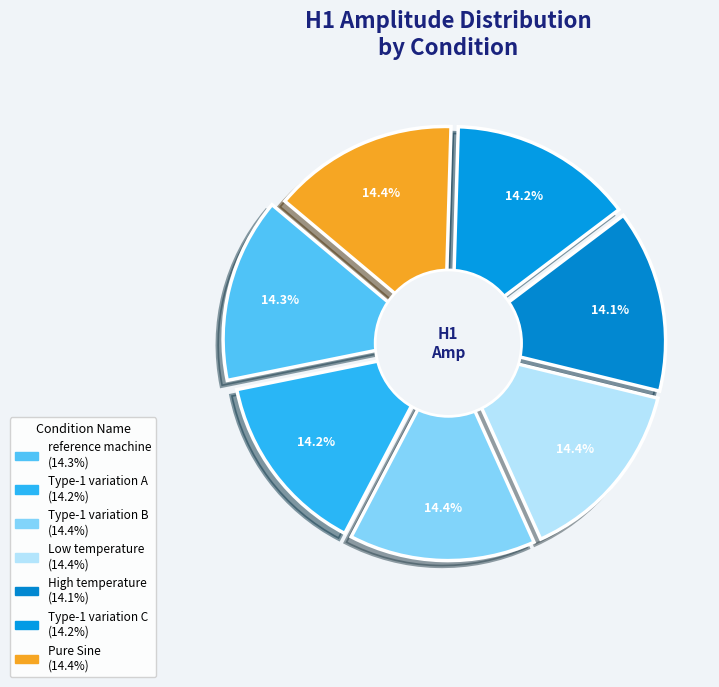

How much of the chart is everything except reference machine?

85.7%